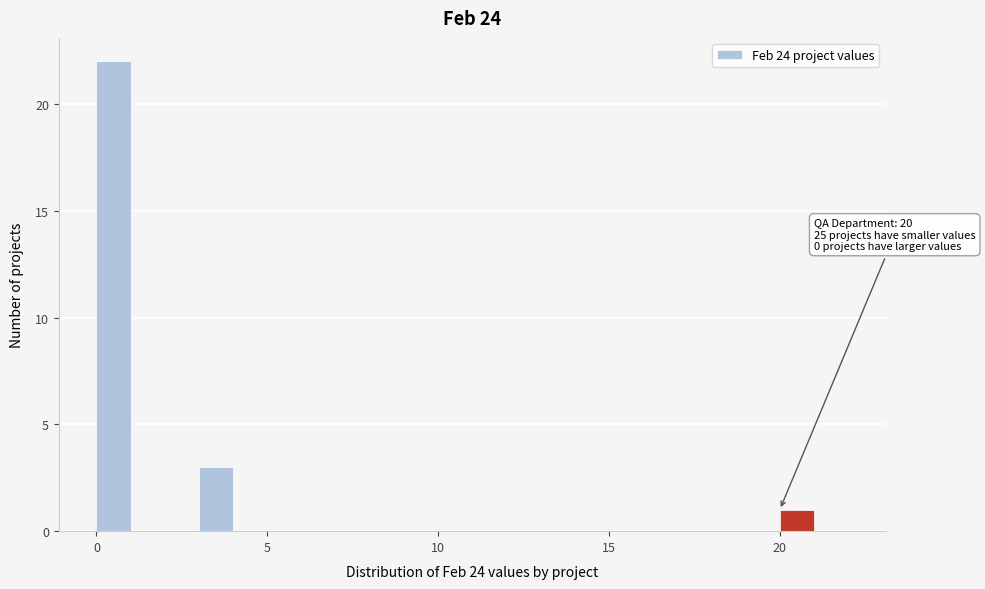

Around what value on the x-axis is the tallest bar? Give the approximate position of its centre, as read against the axis.

0.5